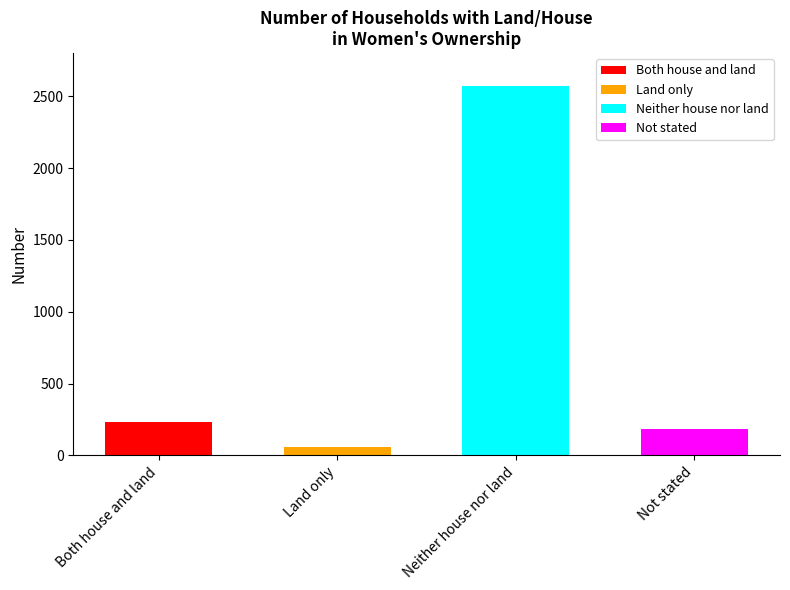

What is the label of the 4th bar from the left?

Not stated